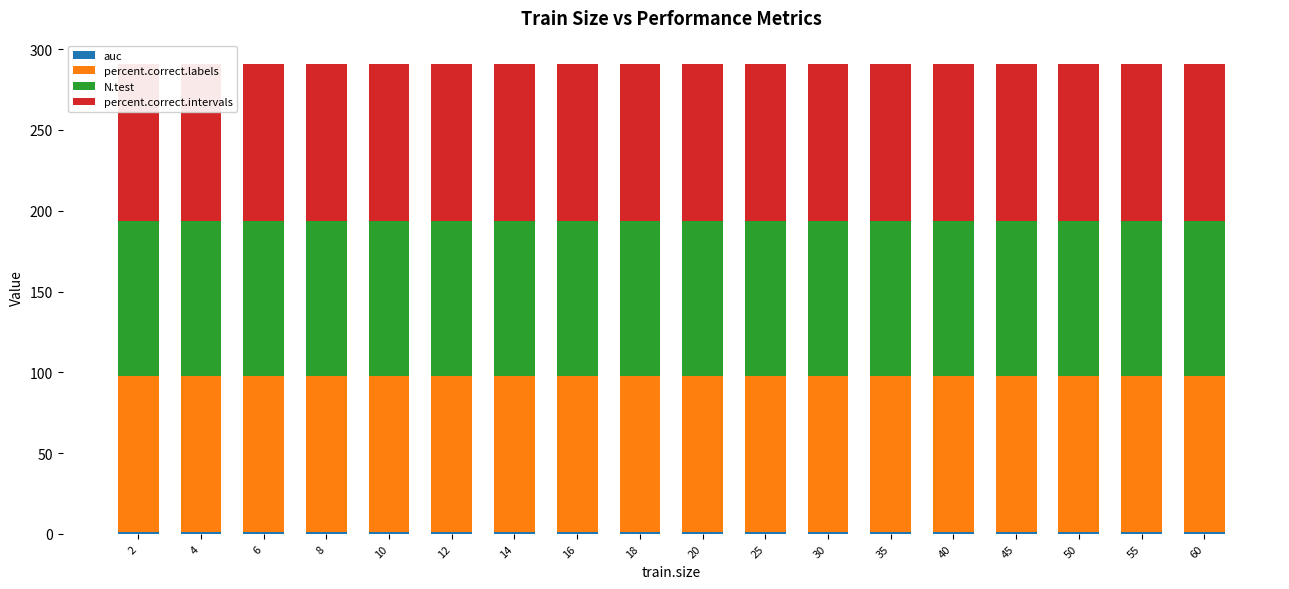

Count the auc values in the range 0 to 1.

18